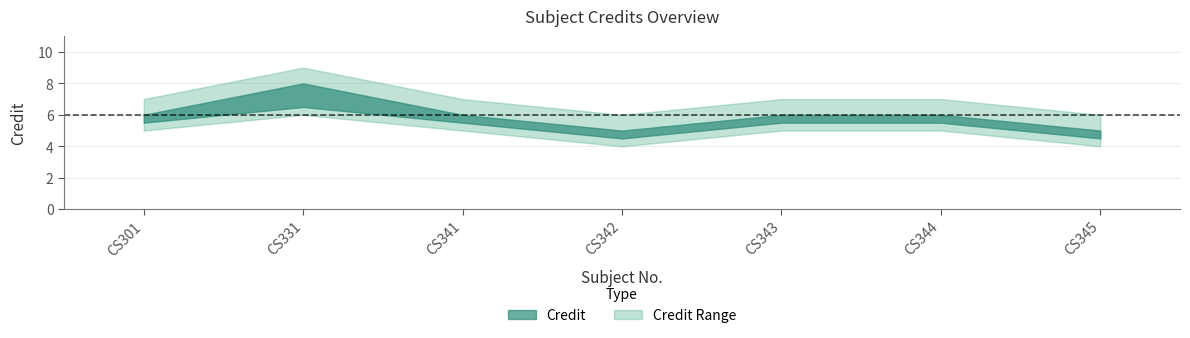

What is the difference between the values at CS331 and CS342?

3